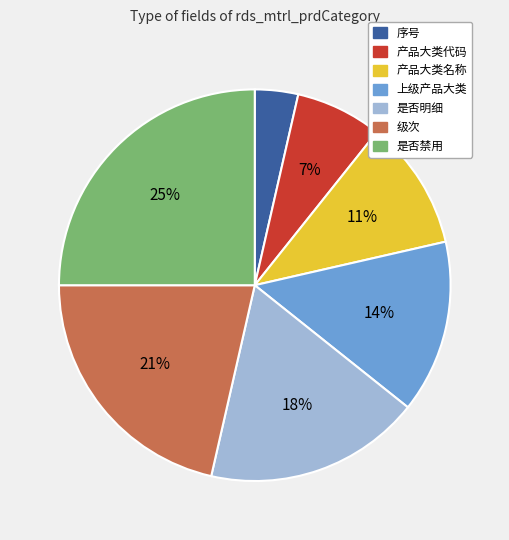

Is it true that 是否明细 is 9% of the pie?

False